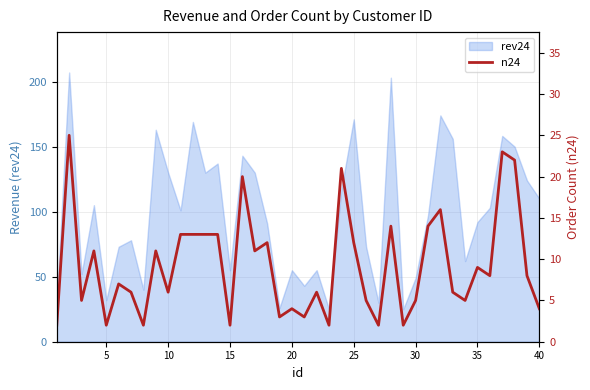

Reading left to right, extract all data points from this chart.

2	25	5	11	2	7	6	2	11	6	13	13	13	13	2	20	11	12	3	4	3	6	2	21	12	5	2	14	2	5	14	16	6	5	9	8	23	22	8	4